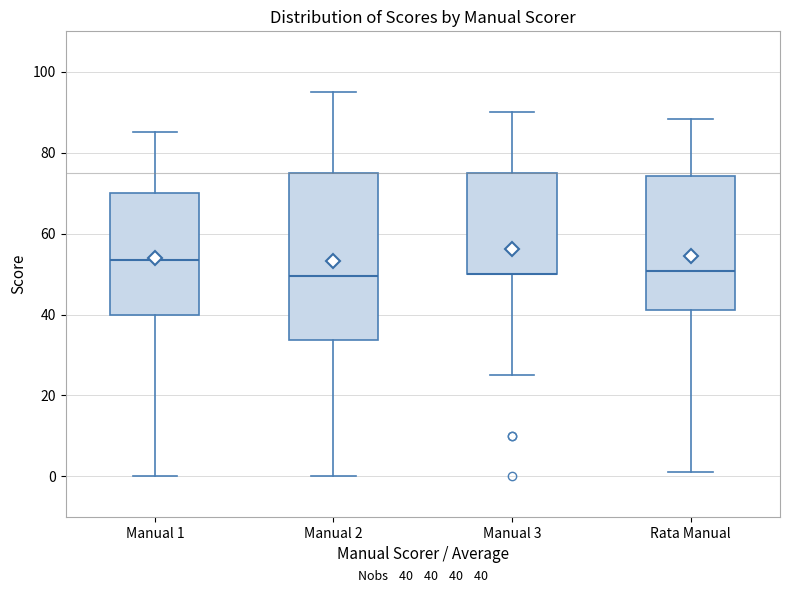

Comparing the boxes themselves (not the whiskers), which one is the tallest?

Manual 2